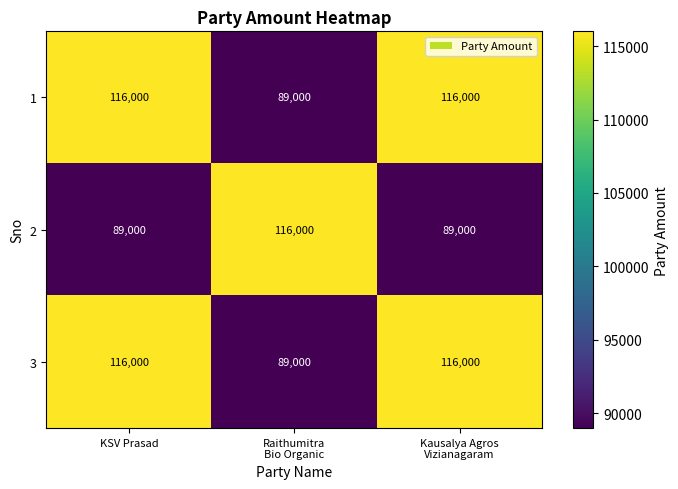

Reading left to right, what are all the values shown in this chart?

1: 116000	89000	116000
2: 89000	116000	89000
3: 116000	89000	116000